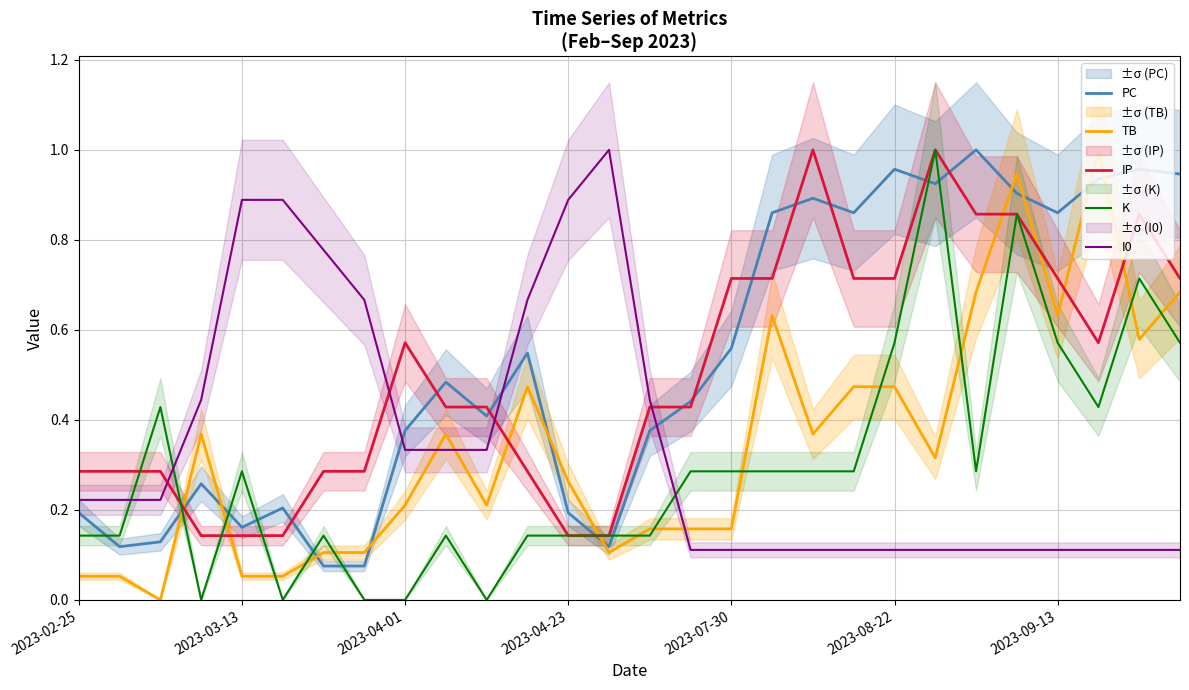

True or false: IP and I0 cross at least once.

True